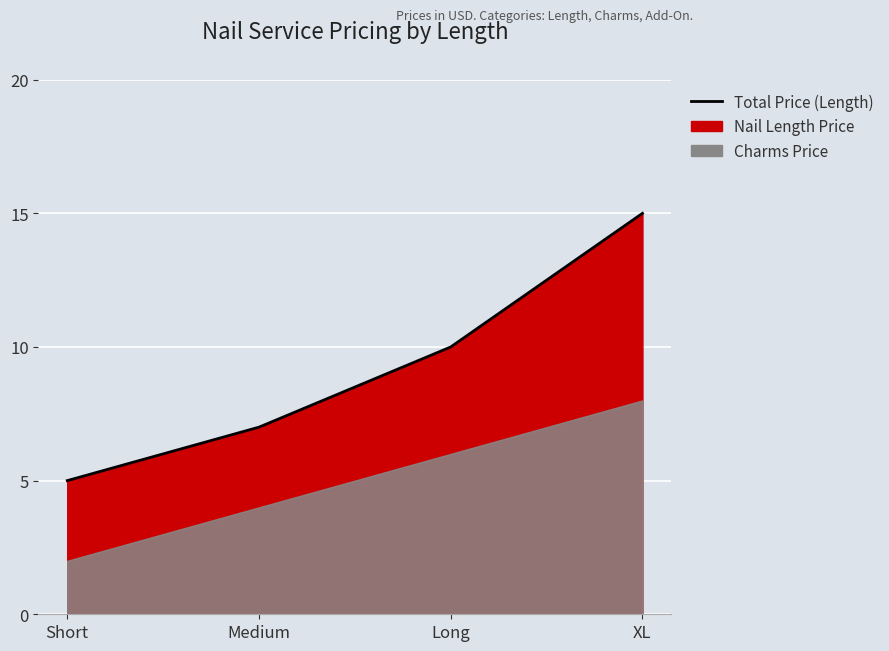

Does the chart display data point markers on the line(s)?

No